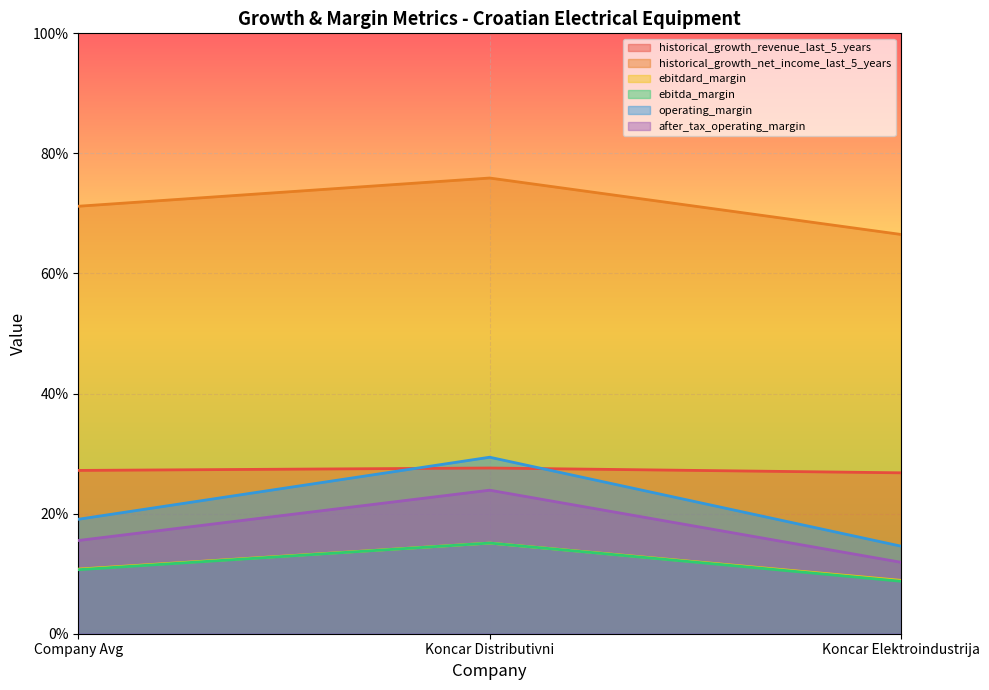

Count the historical_growth_revenue_last_5_years values in the range 0 to 1.

3